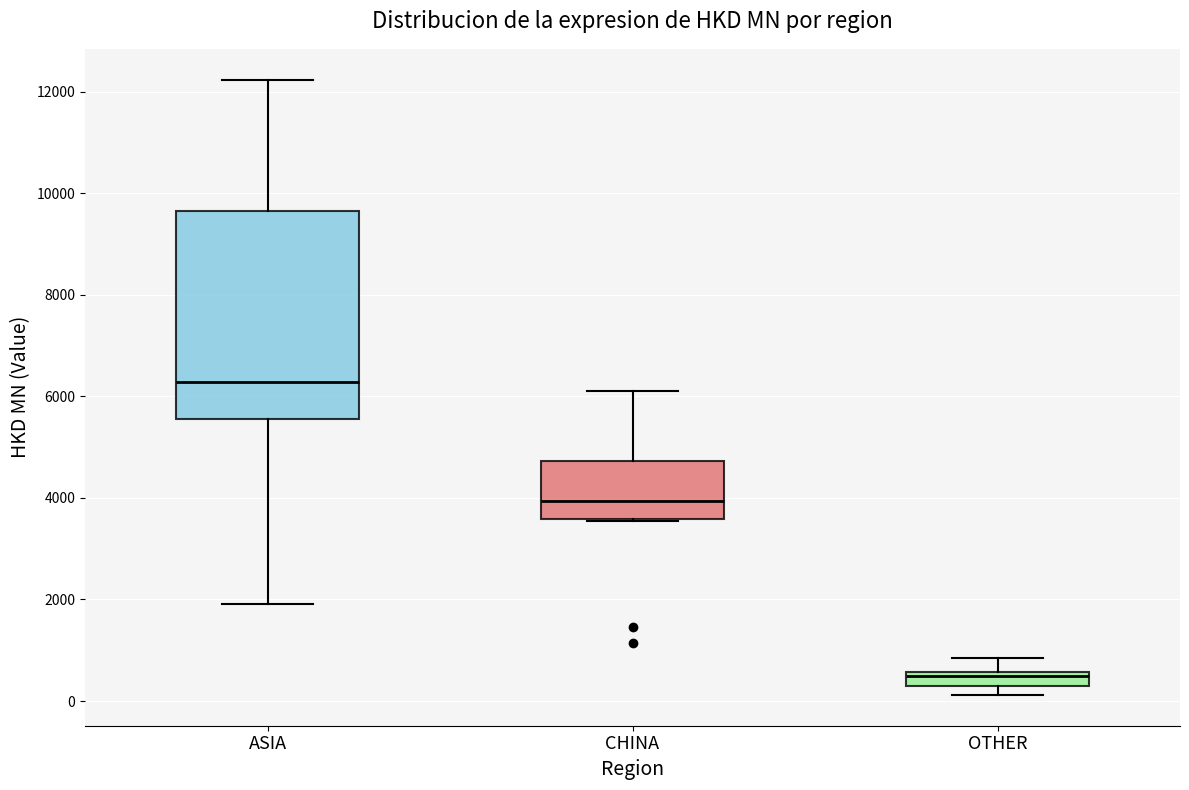

Where is the upper edge of the box for CHINA on the y-axis? The values are not printed on the chart, so give them approximately, as read against the axis.

4800